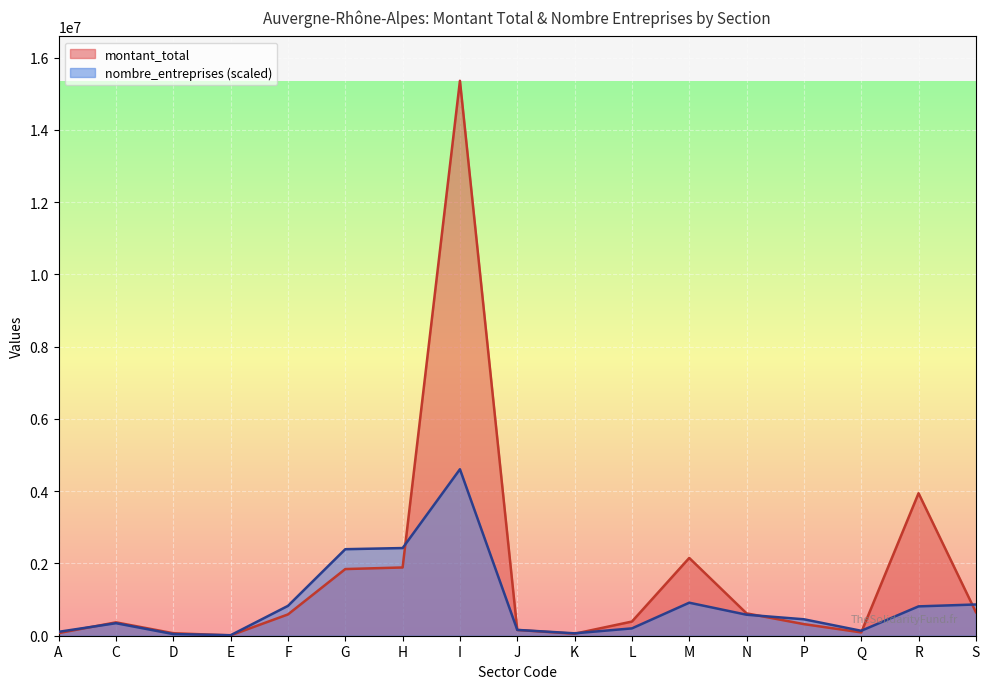

Reading left to right, transcribe all the data shown in this chart.

montant_total: 73000.0	370187.0	69000.0	9500.0	589886.4	1845454.6	1889324.9	15361325.4	158793.1	55500.0	391917.0	2152906.7	618734.0	321318.0	92031.6	3944112.4	652932.9
nombre_entreprises: 108556.5	346680.4	45523.7	14007.3	826430.0	2395246.2	2426762.6	4608397.6	161083.8	66534.6	203105.7	913975.5	581302.4	455236.8	136571.1	812422.7	864950.0